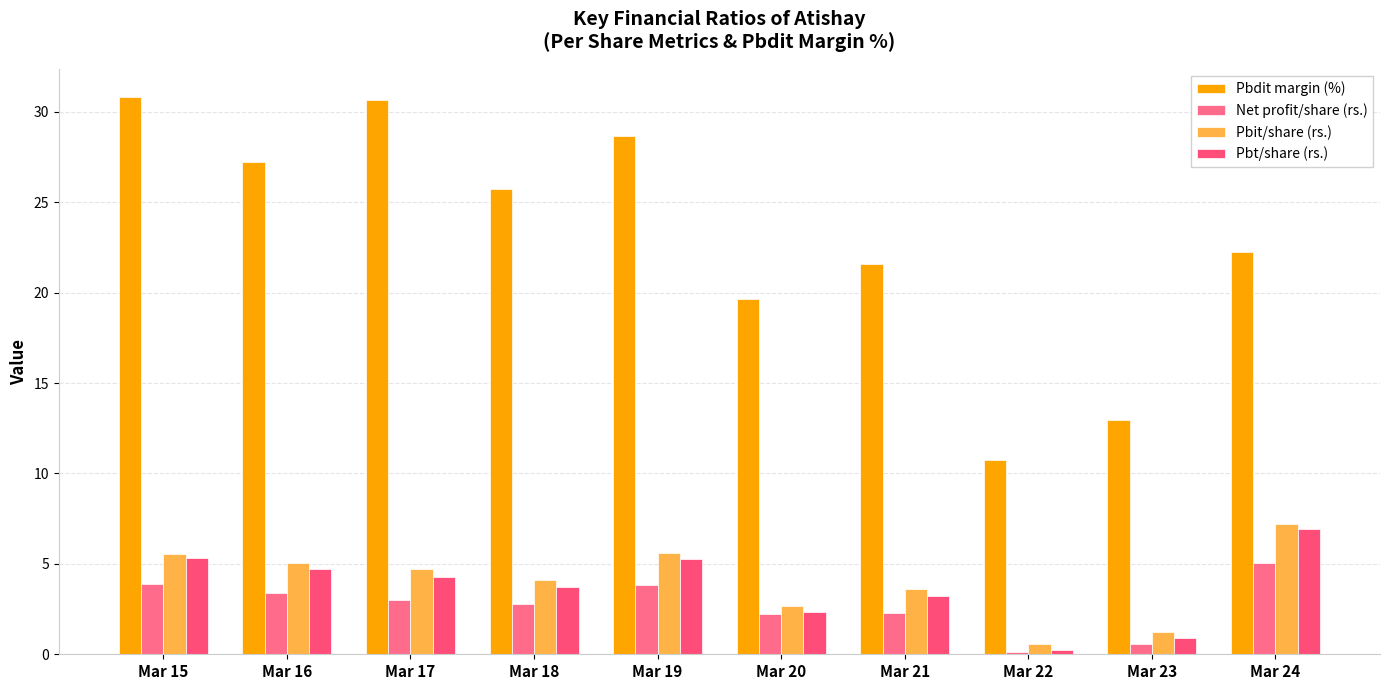

How many bars are there in each group?

4